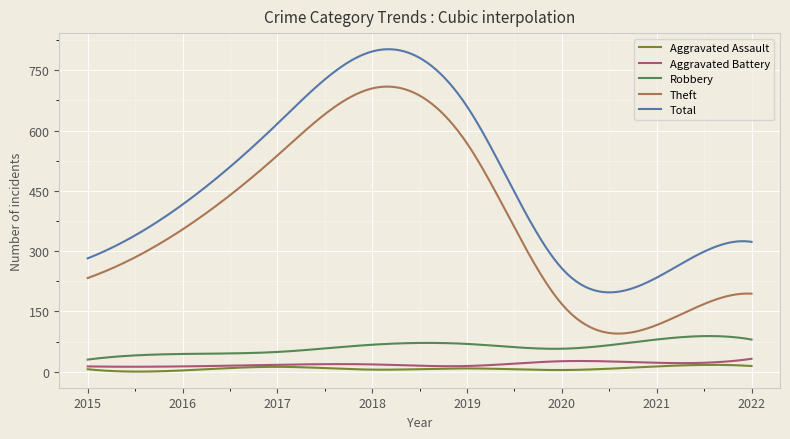

True or false: Theft and Total intersect in this chart.

False